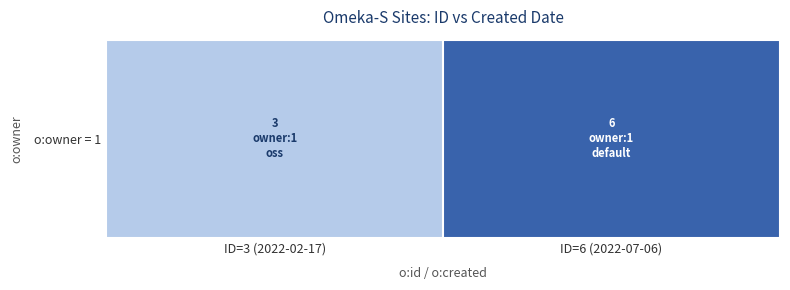

What is the ratio of the value at ID=6 (2022-07-06) to the value at ID=3 (2022-02-17)?

2.0